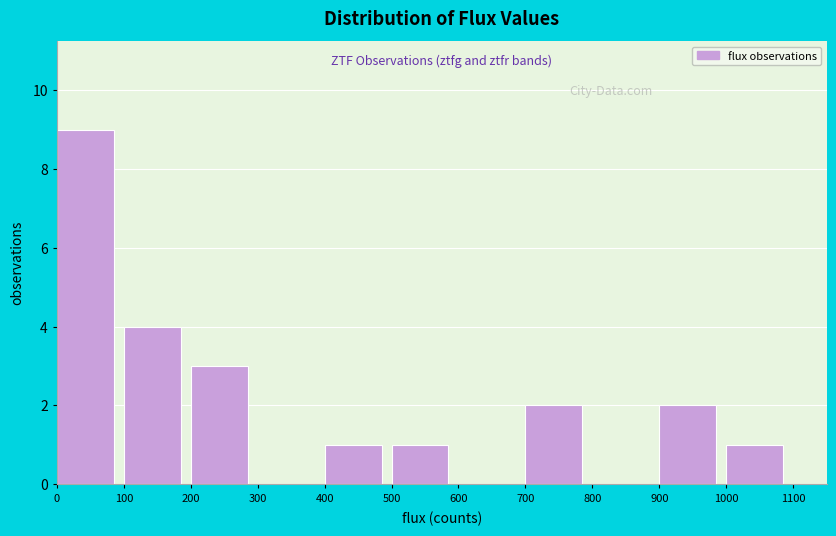

Reading left to right, list every bar in this chart as the range it spans on the x-axis followed by its height. The values are not printed on the chart, so give them approximately, as read against the axis.

0 to 100: 9
100 to 200: 4
200 to 300: 3
300 to 400: 0
400 to 500: 1
500 to 600: 1
600 to 700: 0
700 to 800: 2
800 to 900: 0
900 to 1000: 2
1000 to 1100: 1